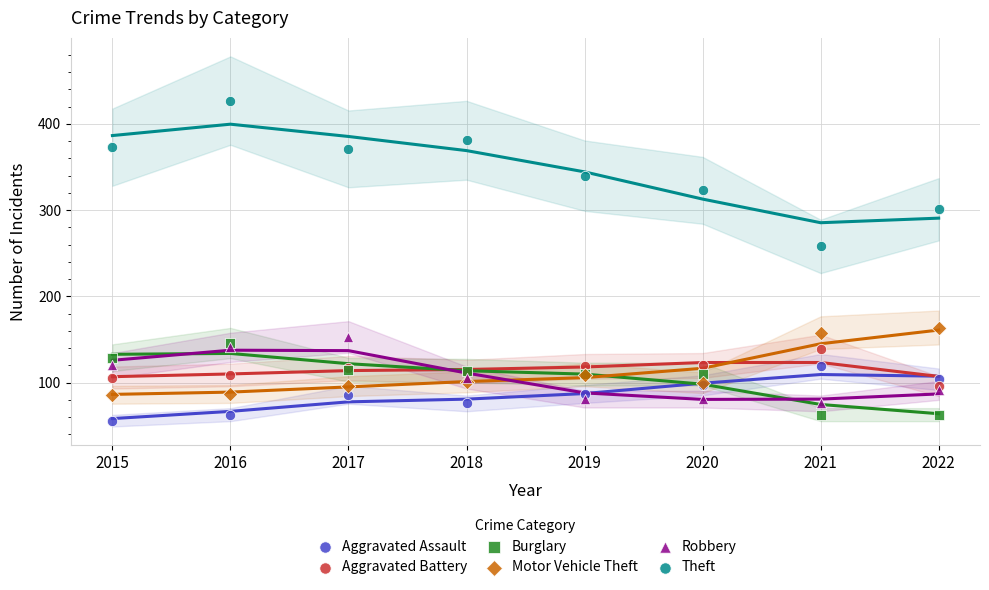

What are all the series names shown in the legend?

Aggravated Assault, Aggravated Battery, Burglary, Motor Vehicle Theft, Robbery, Theft